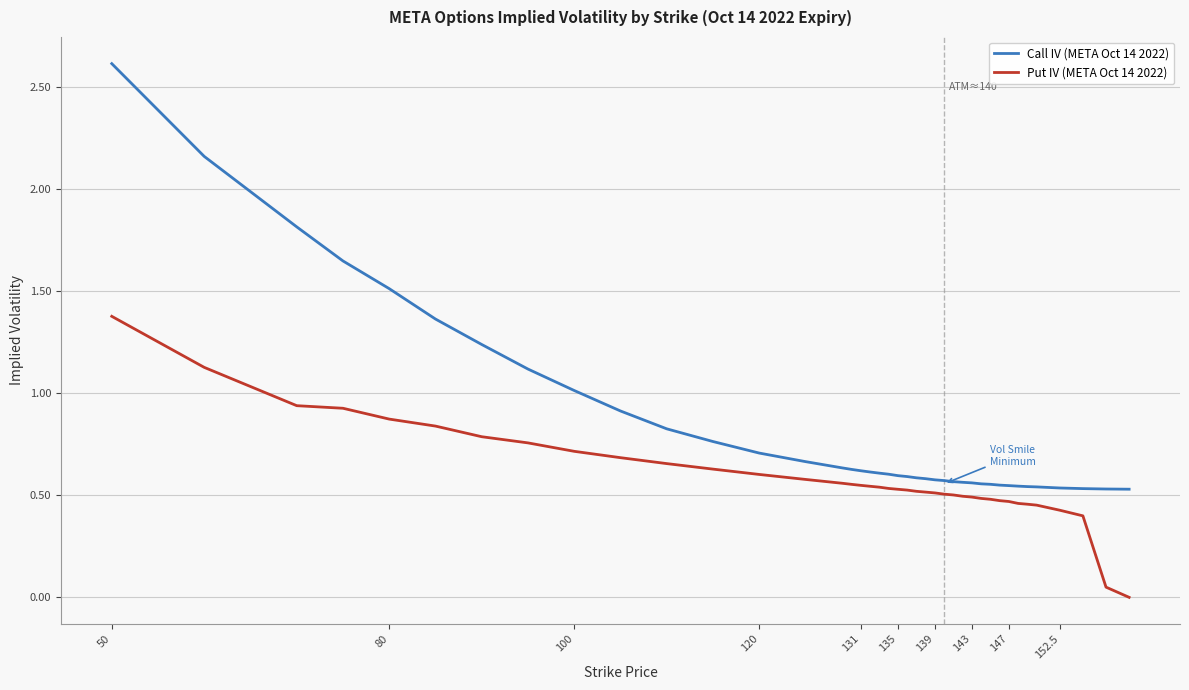

List the series in order of their peak value, highest first.

Call IV (META Oct 14 2022), Put IV (META Oct 14 2022)